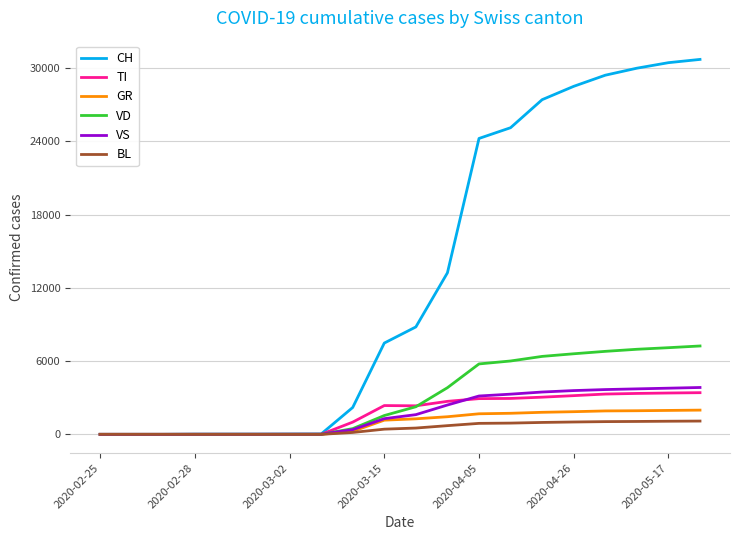

Which series has the largest range (max minus min)?

CH